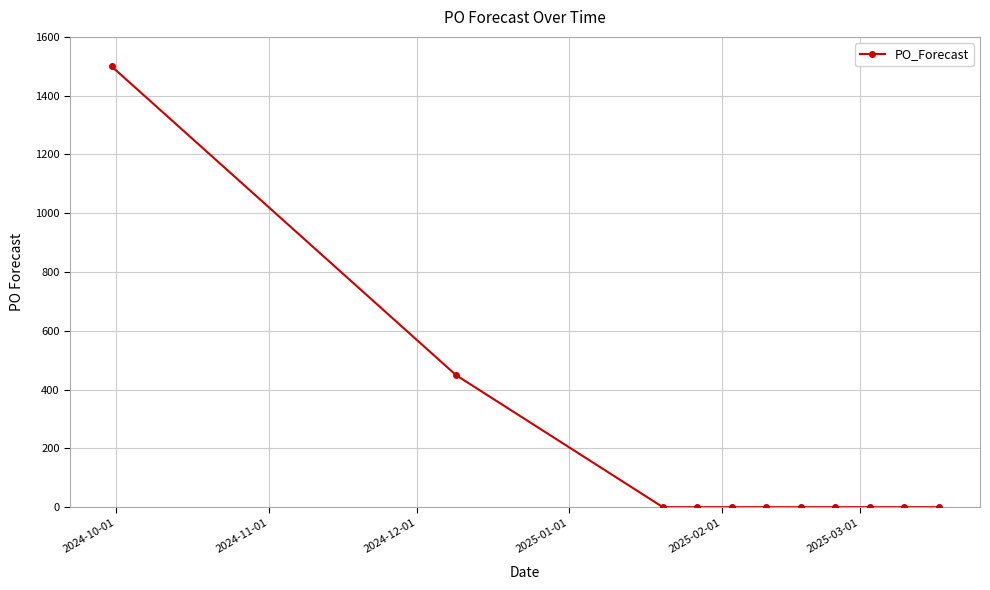

What is the maximum value shown in the chart?

1500